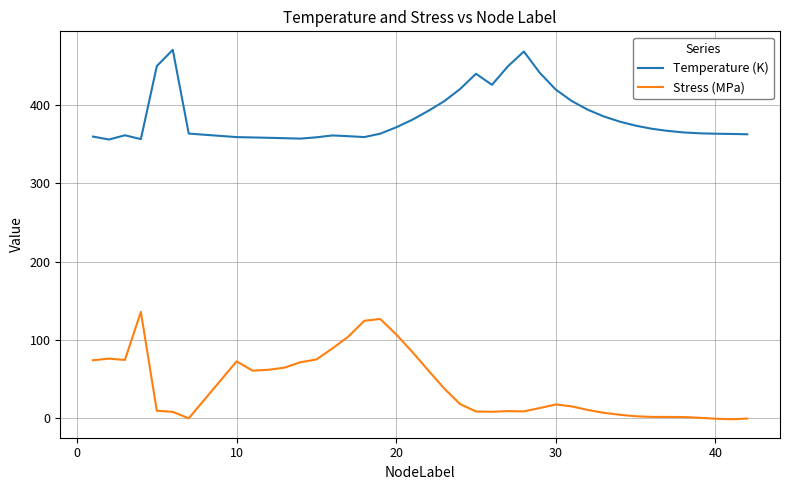

Which series has the largest total across all categories?

Temperature (K)